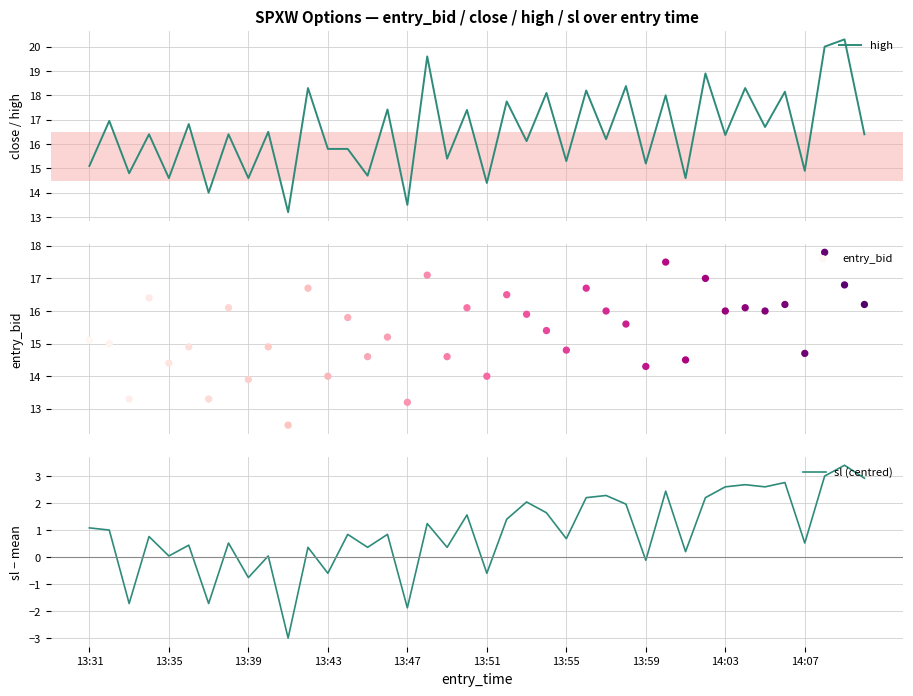

Which series has the widest spread of Y values?

high